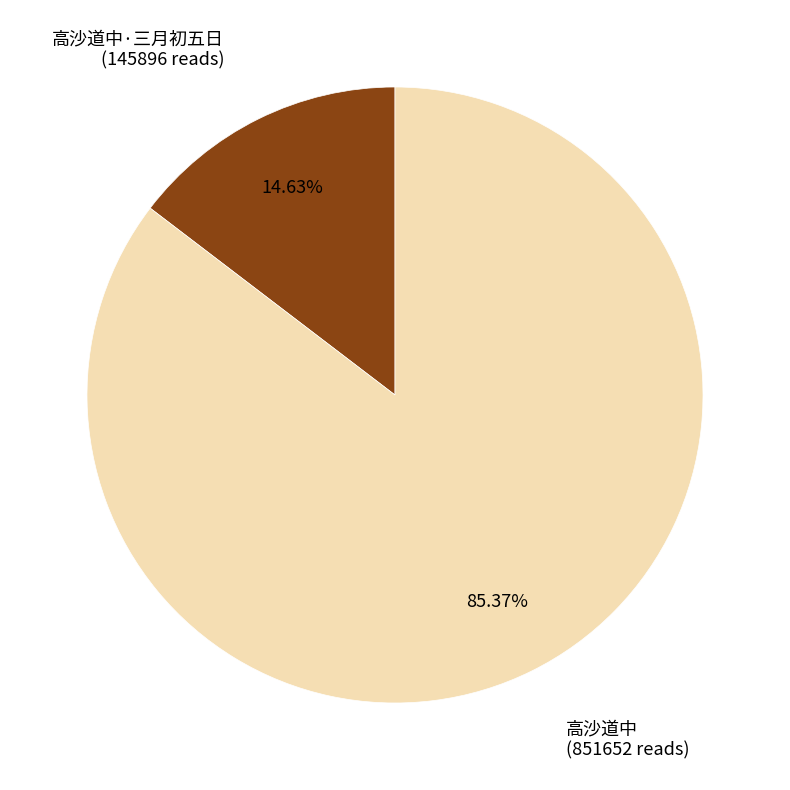

Is there any slice that represents more than half of the pie?

Yes